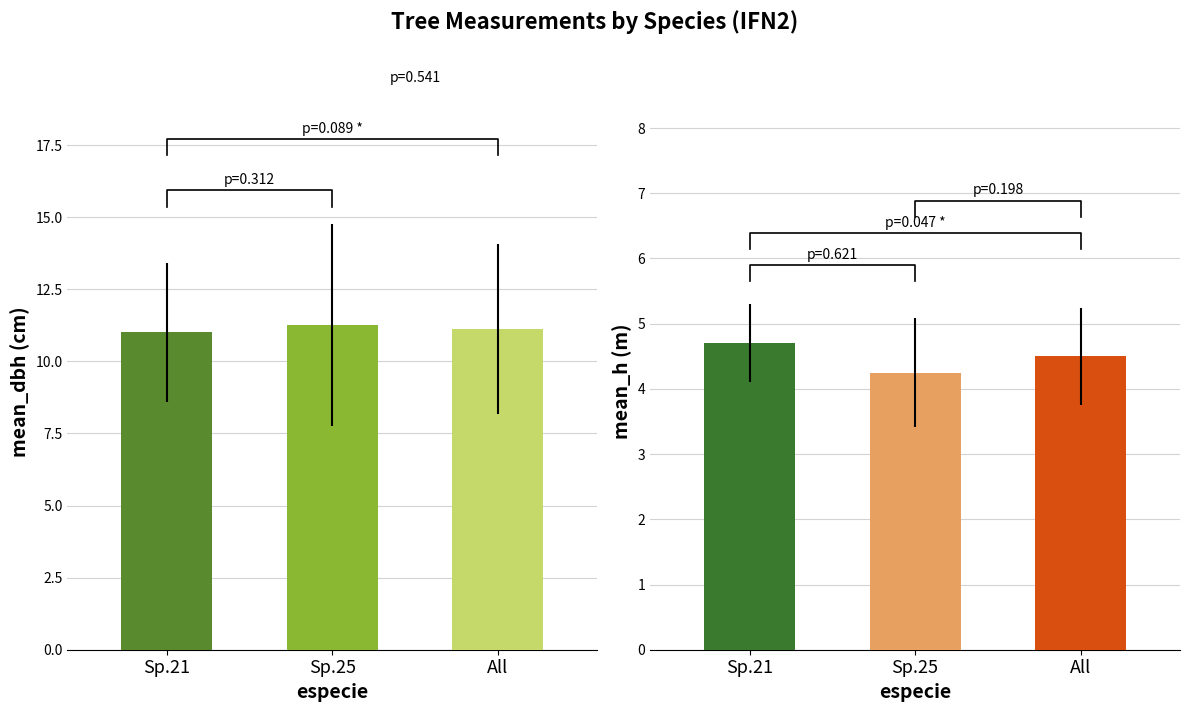

True or false: mean_h has a value of 4.2 at Sp.25.

True